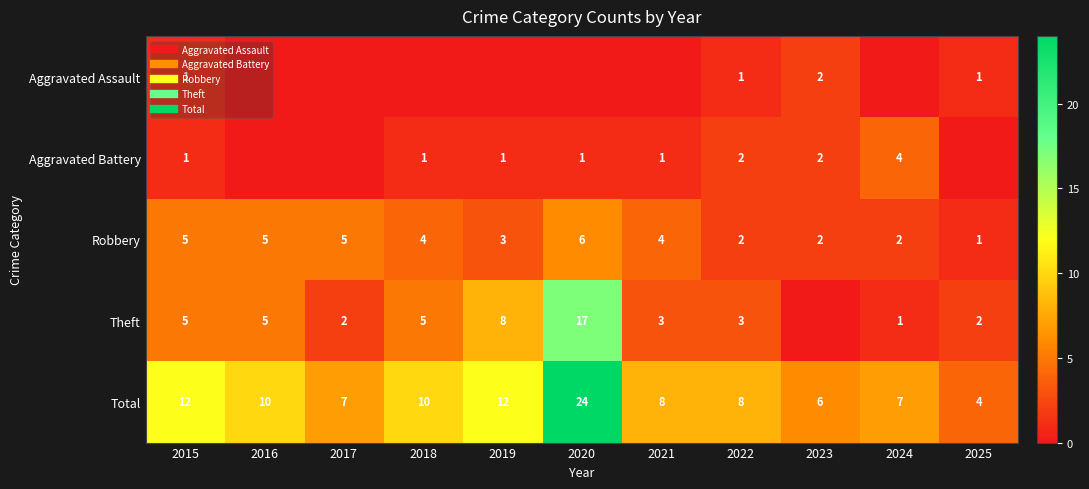

Count the number of data series in this chart.

5